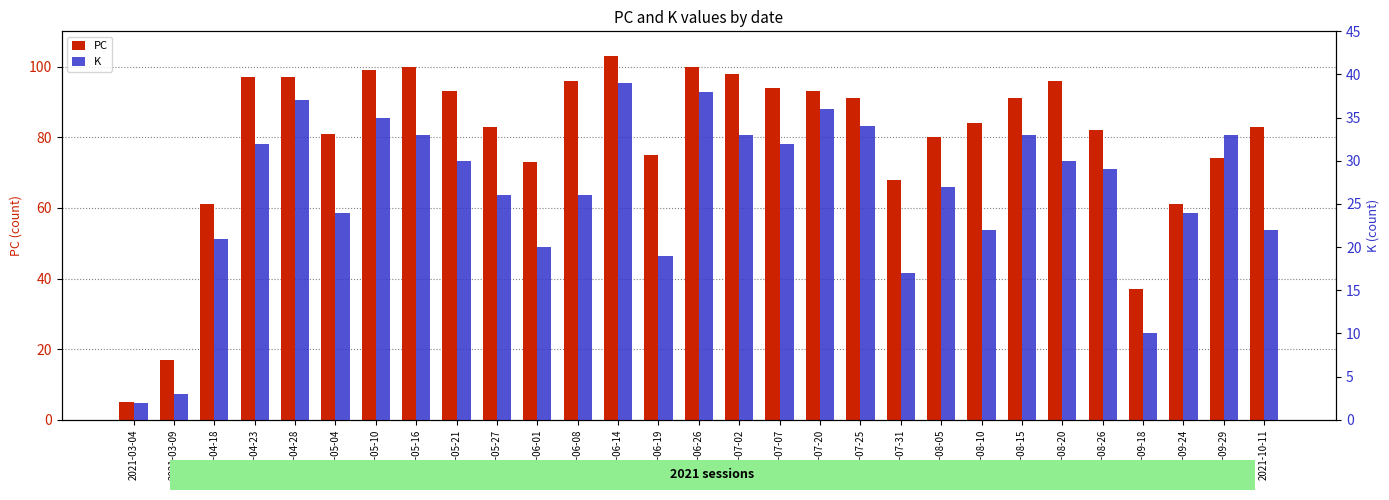

What are all the series names shown in the legend?

PC, K